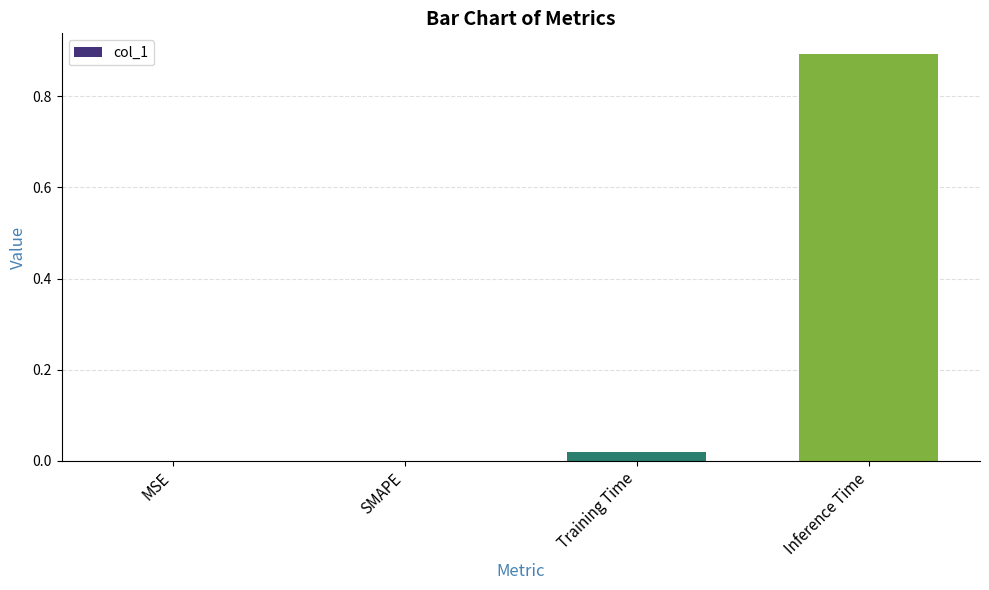

The chart shows a value of 0.9 at Inference Time. True or false?

True